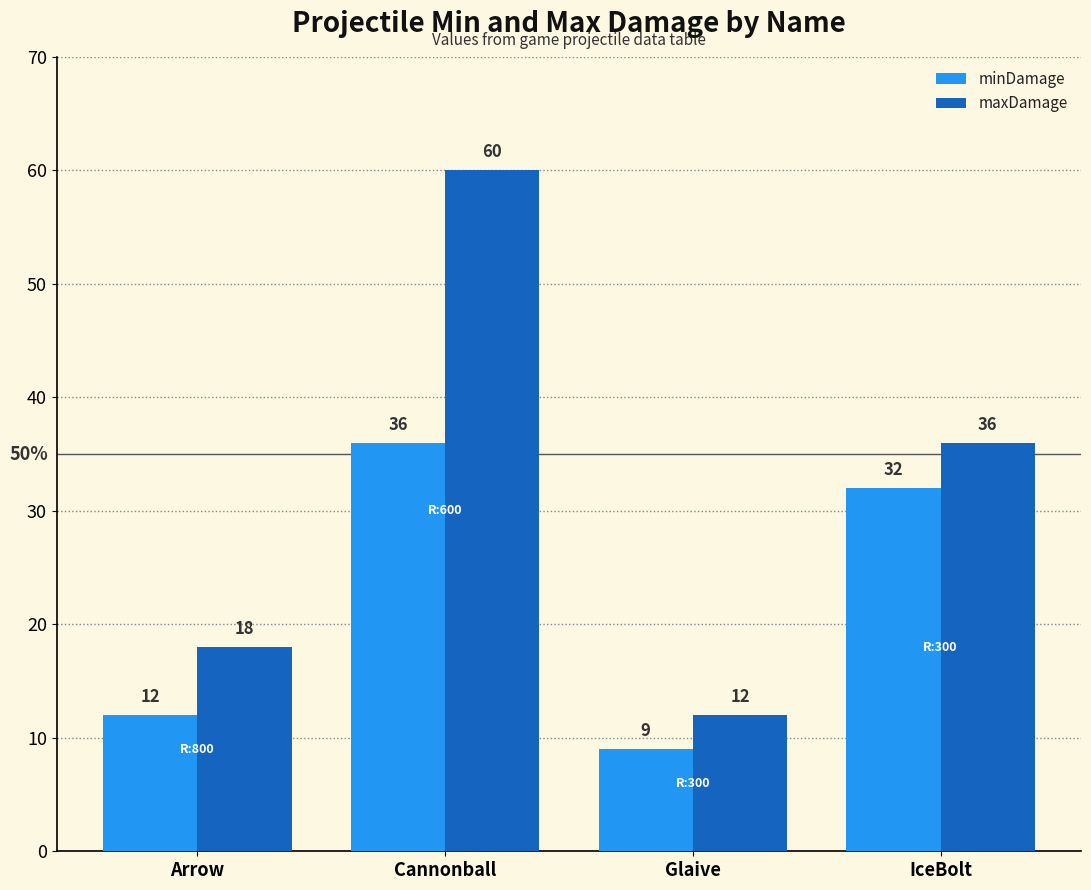

What is the spread (max minus min) of values at Arrow?

6